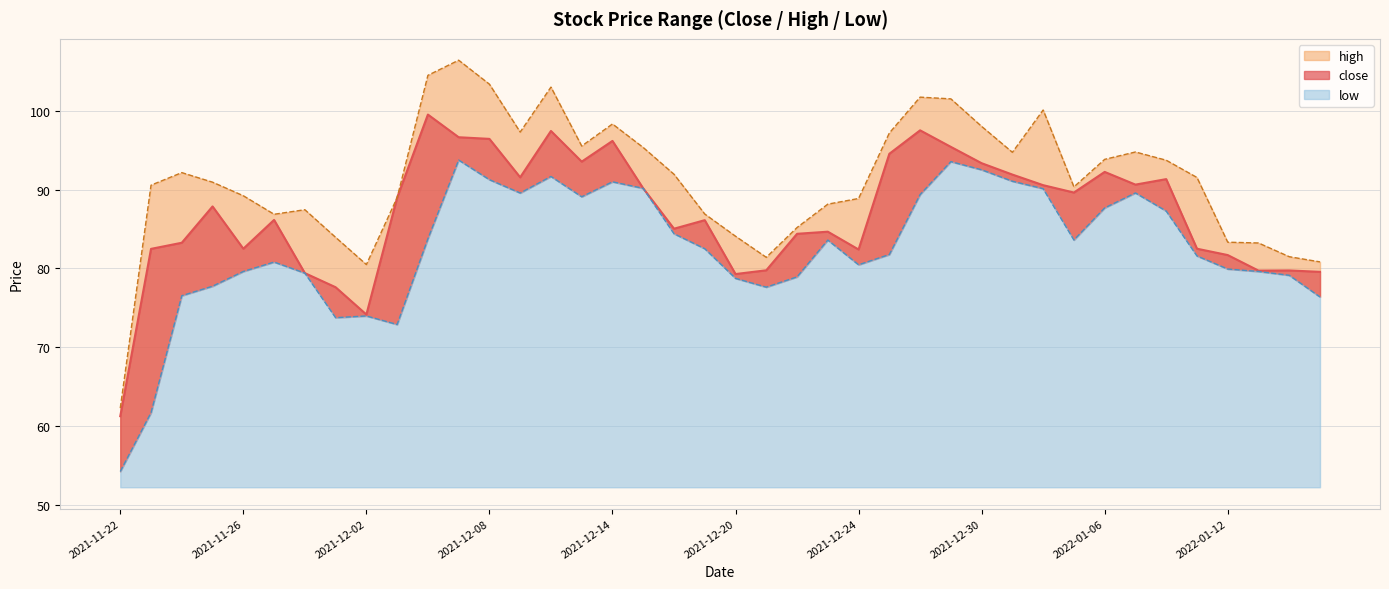

What is the difference between the low values at 2022-01-04 and 2021-11-29?

9.3